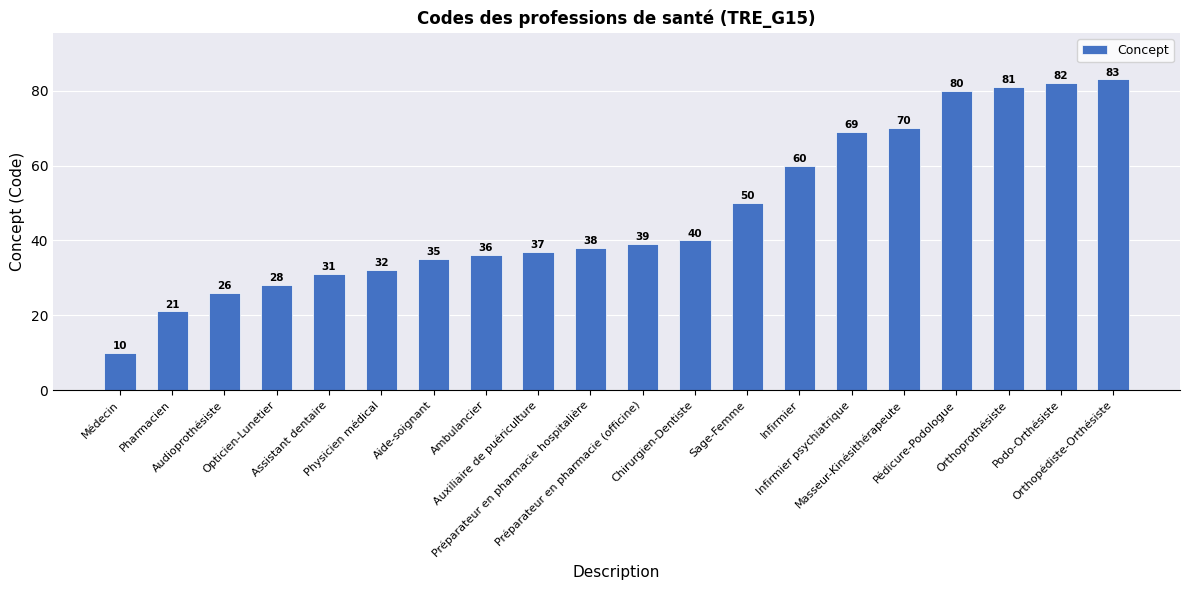

Are the bars horizontal?

No